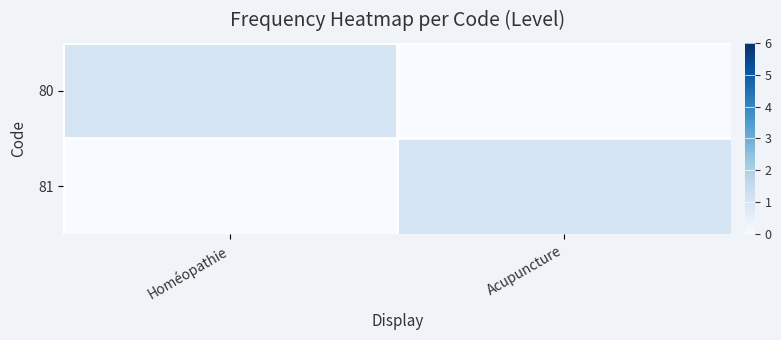

What is the spread (max minus min) of values at Acupuncture?

1